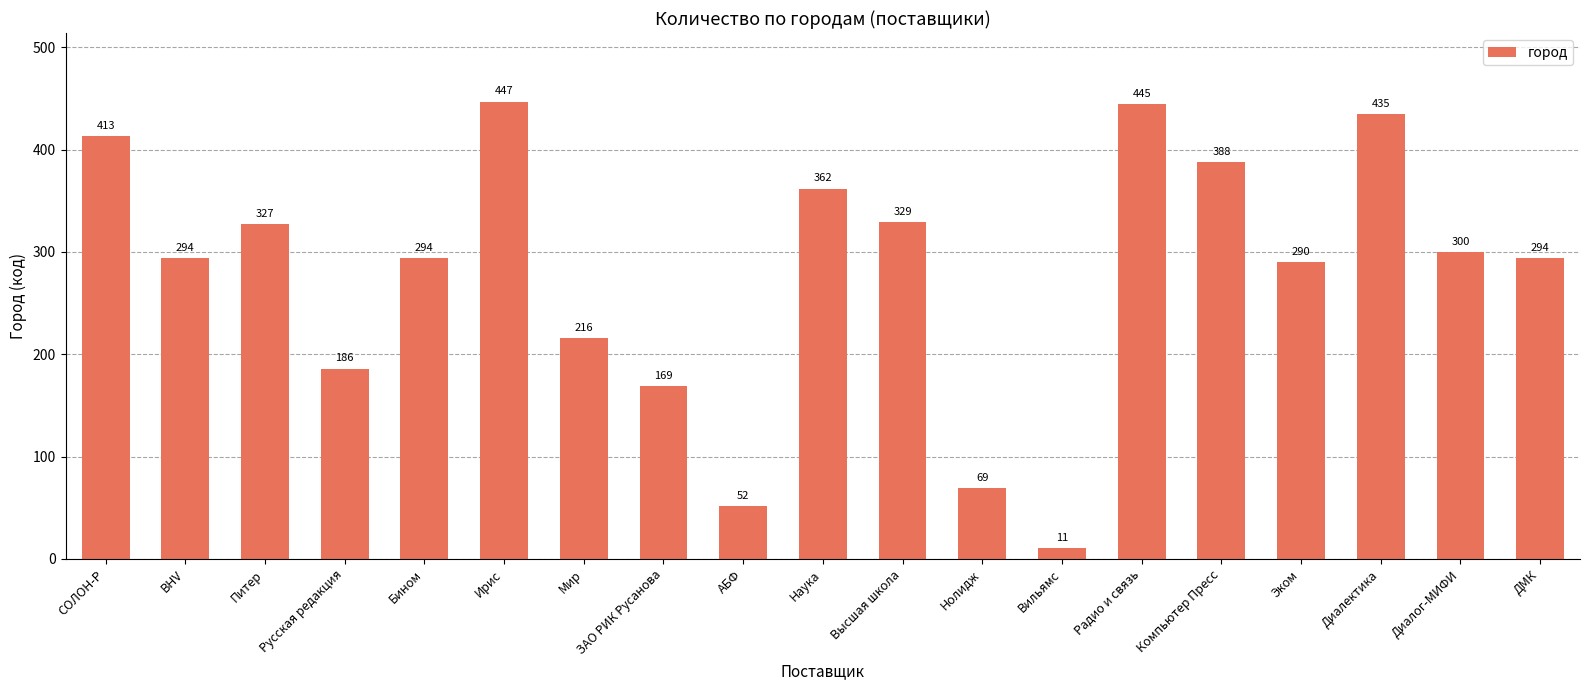

How many series are shown in this chart?

1